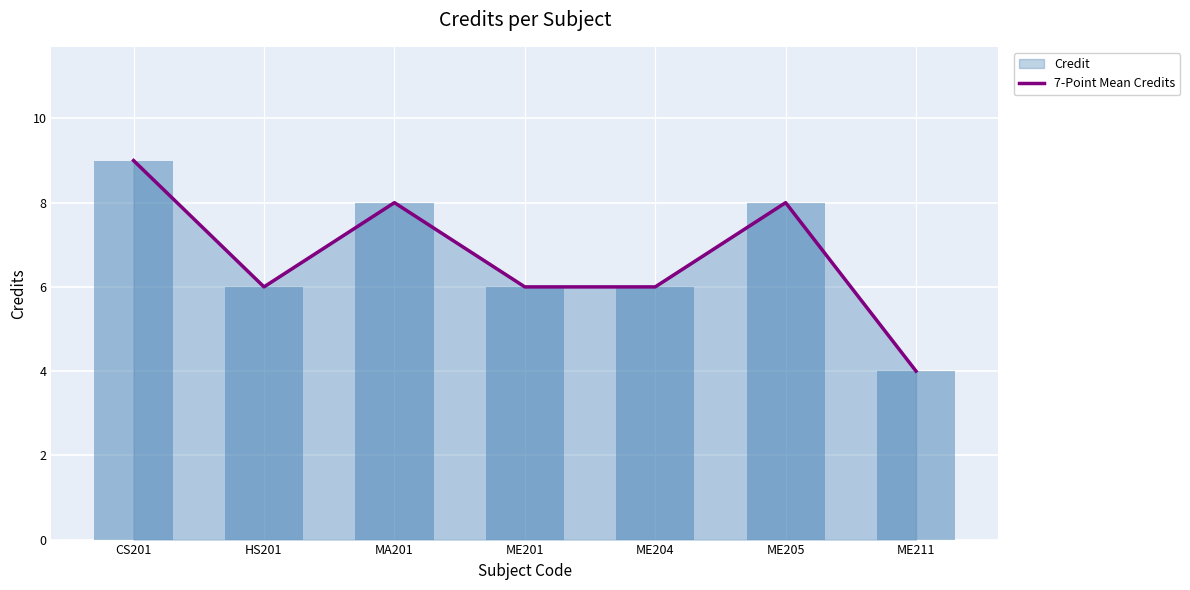

How many data points are less than 6?

1